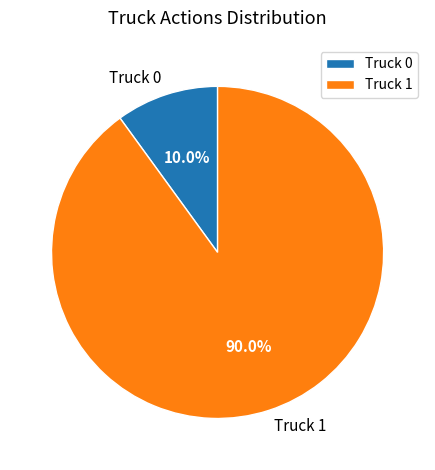

Do Truck 1 and Truck 0 together represent more than half of the pie?

Yes